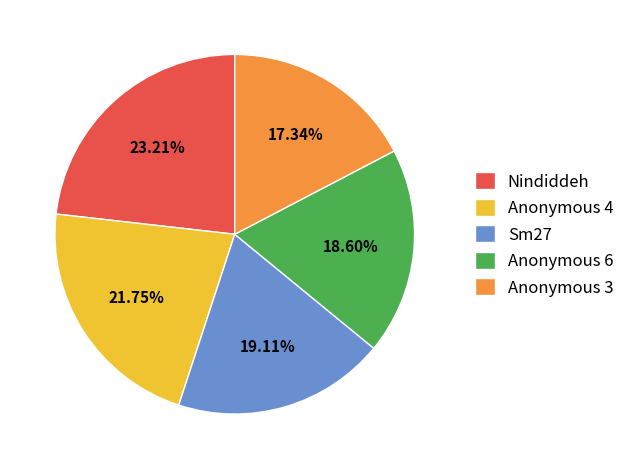

Do Nindiddeh and Anonymous 3 together represent more than half of the pie?

No